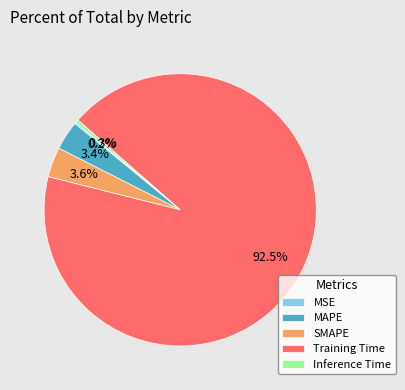

Is Inference Time the majority of the pie?

No